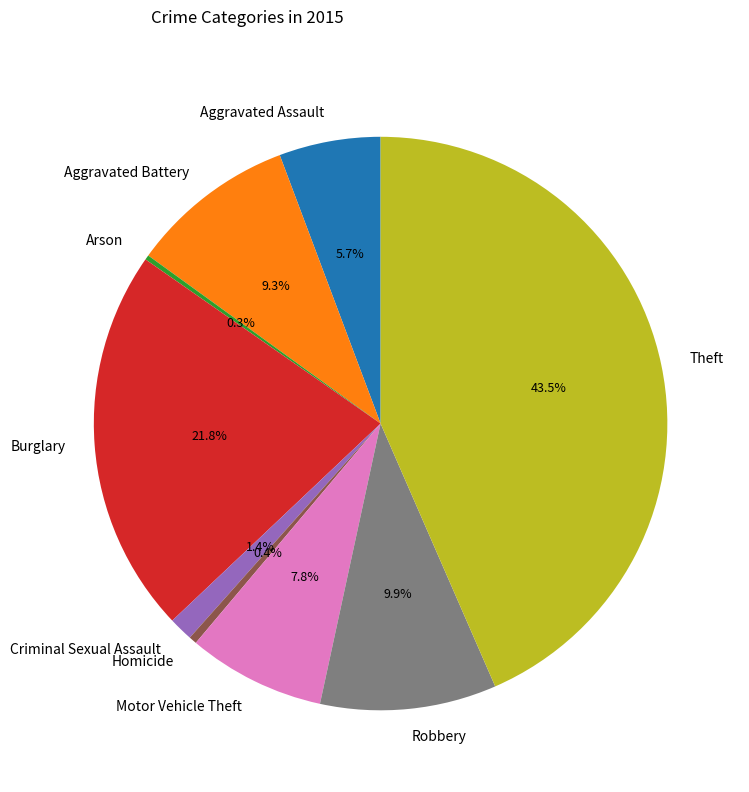

The Homicide slice represents 0% of the pie. True or false?

True